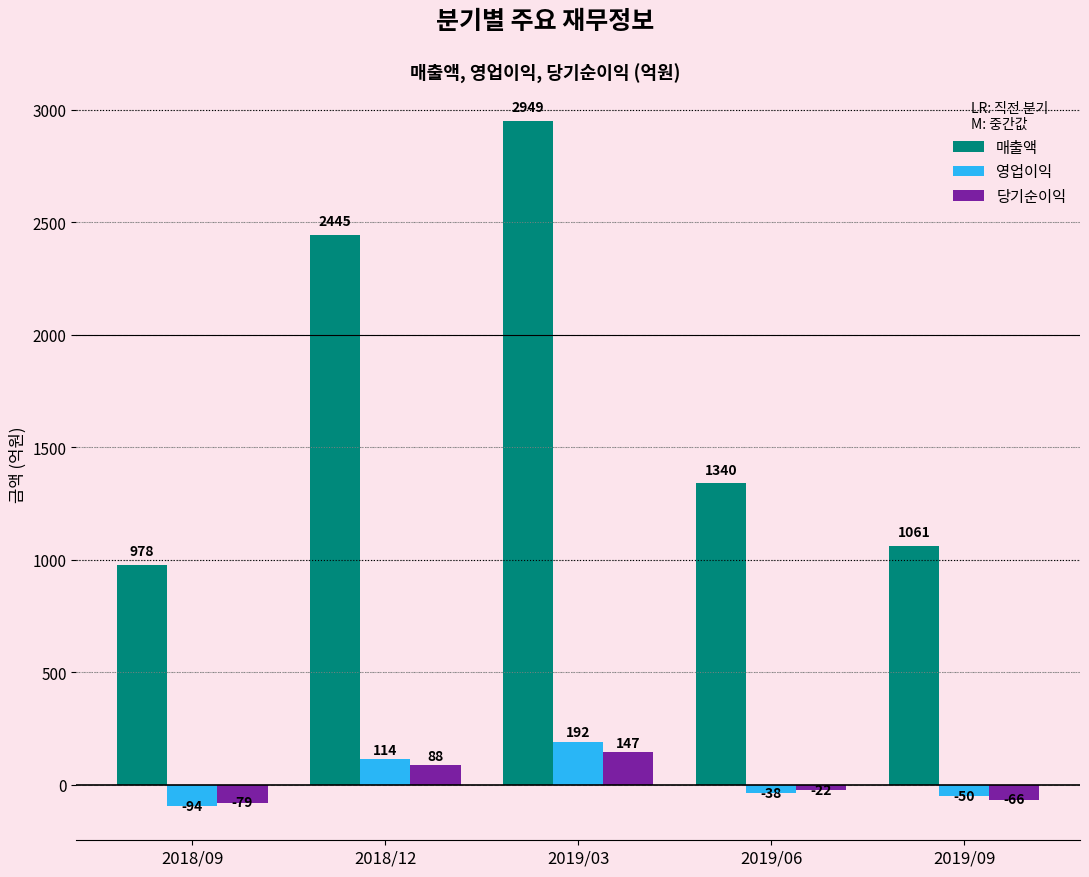

How many values in the 영업이익 series exceed -38?

2